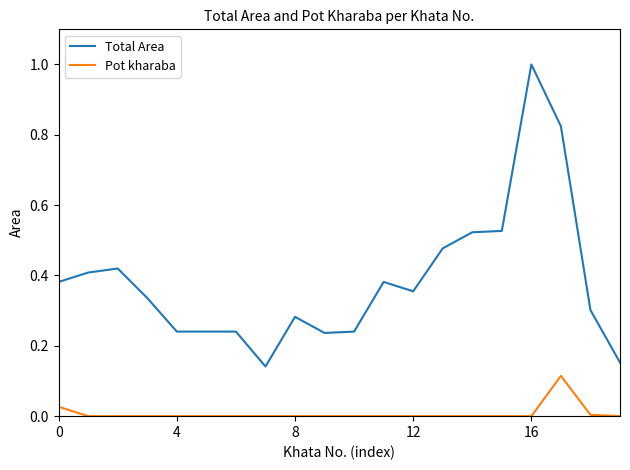

True or false: Pot kharaba and Total Area cross at least once.

False